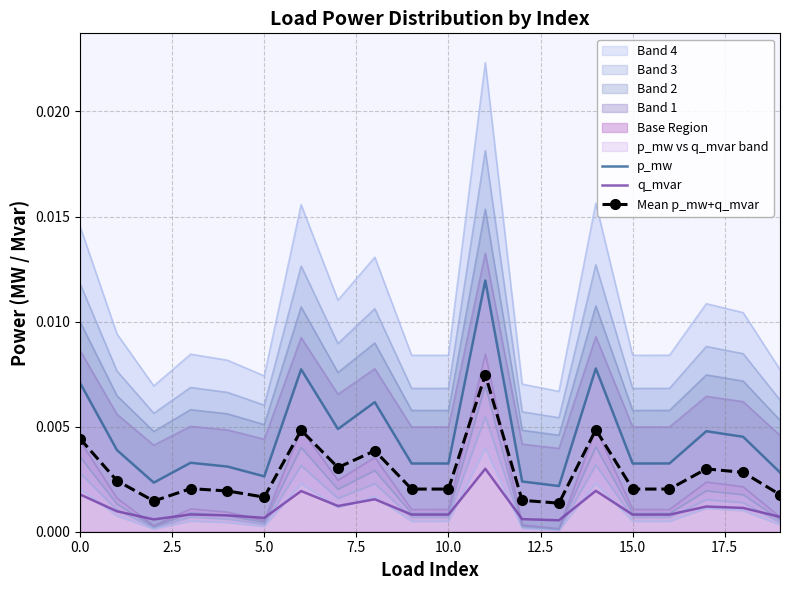

How many Mean p_mw+q_mvar values are between 0 and 1?

20